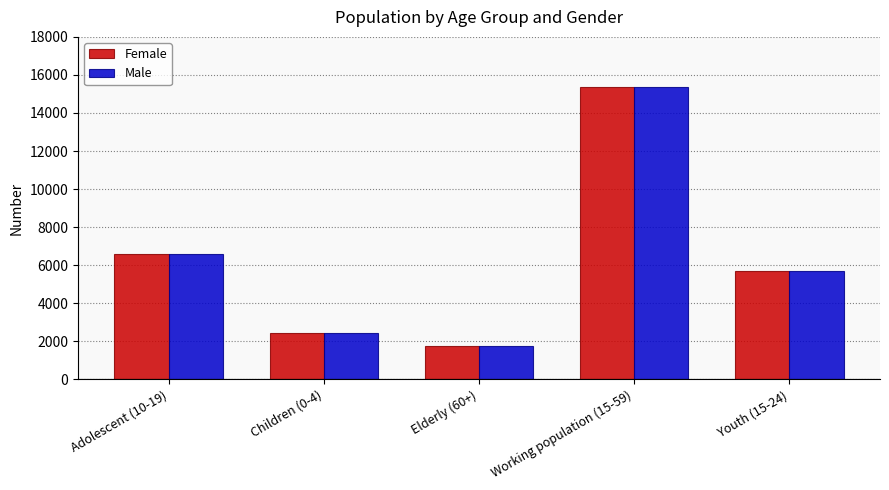

How many data points in Female are less than 5717?

2